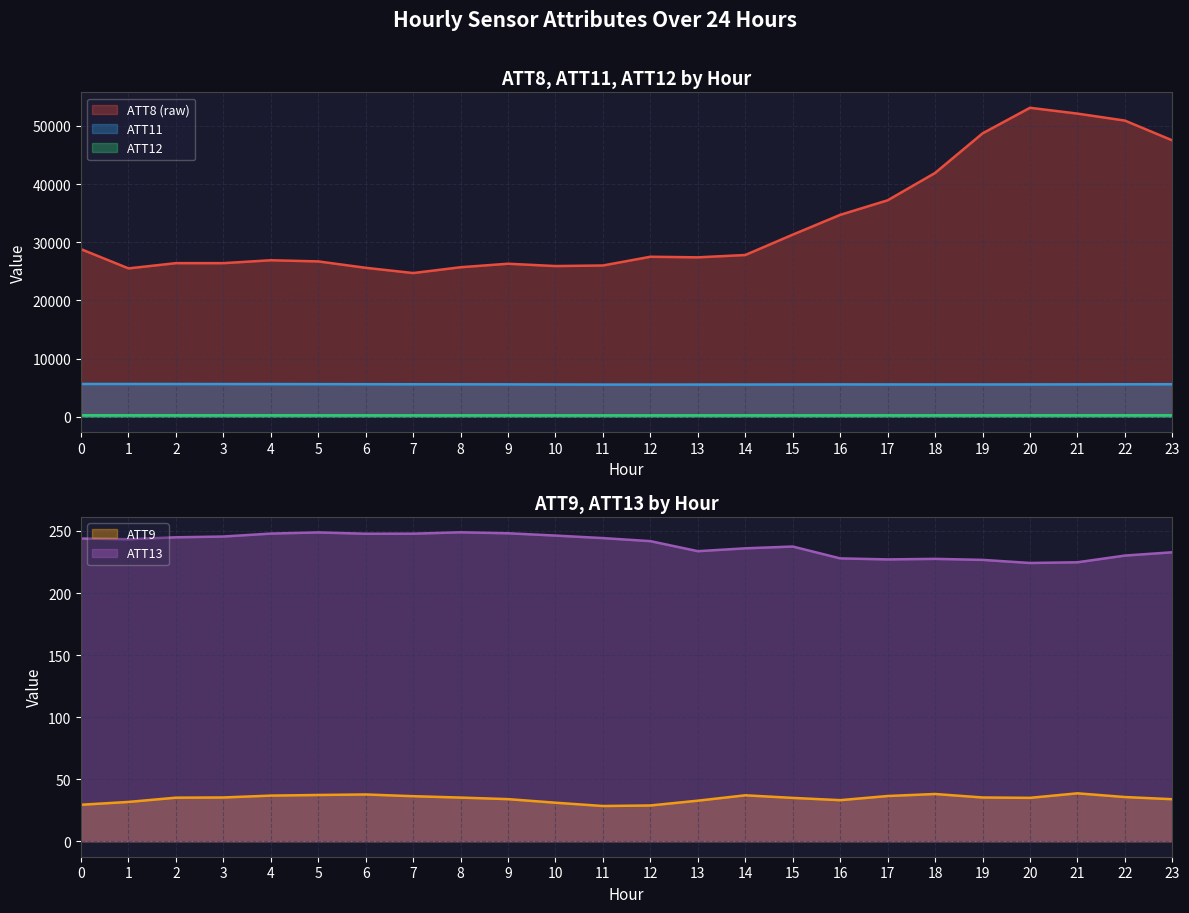

Is it true that ATT11 equals 1867.5 at 23?

False